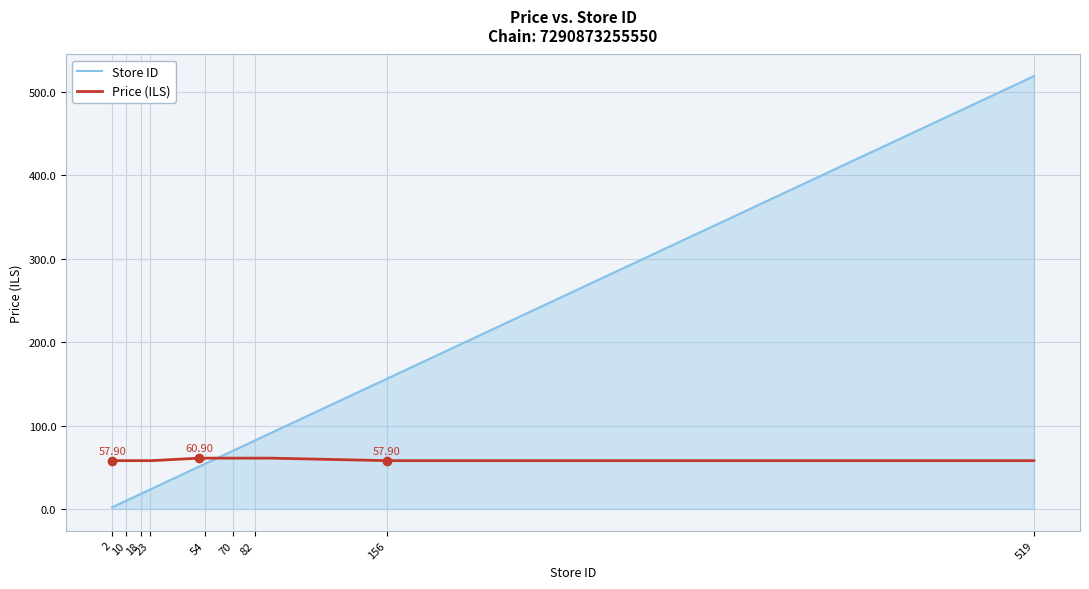

How many lines are shown in the chart?

2